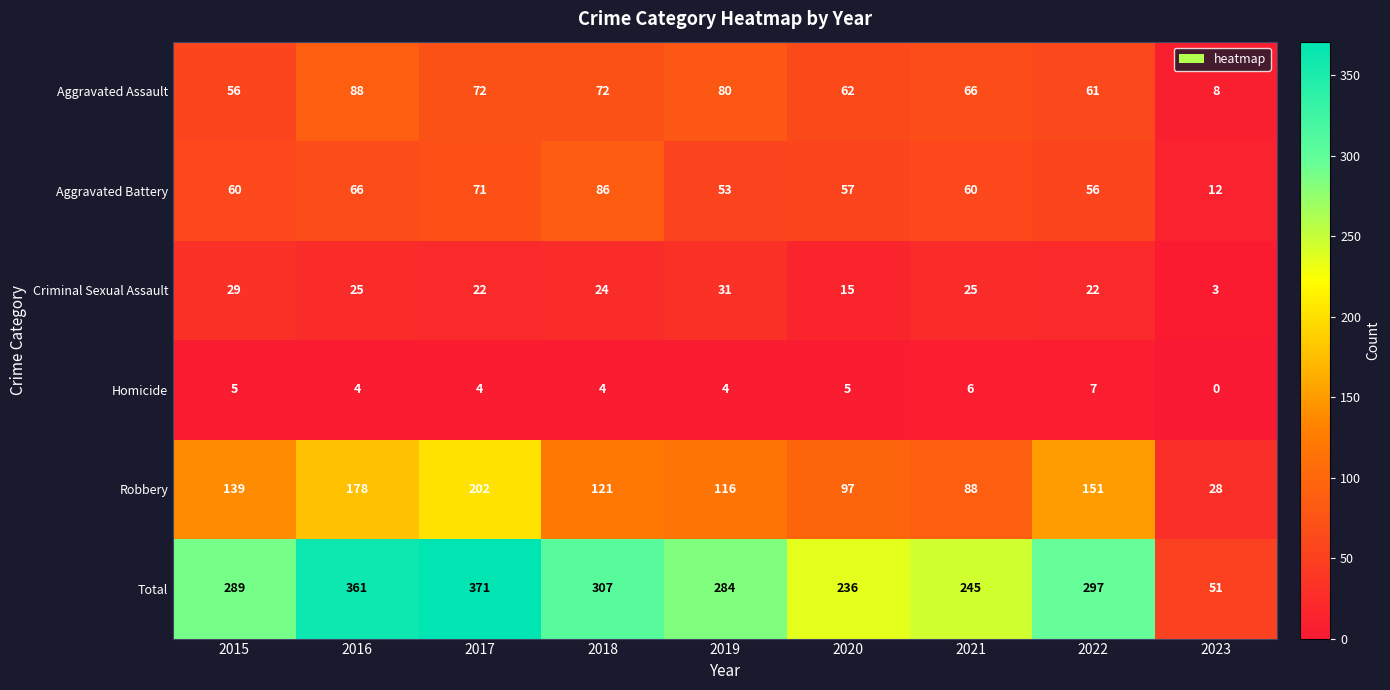

At which category is the sum across all series the highest?

2017